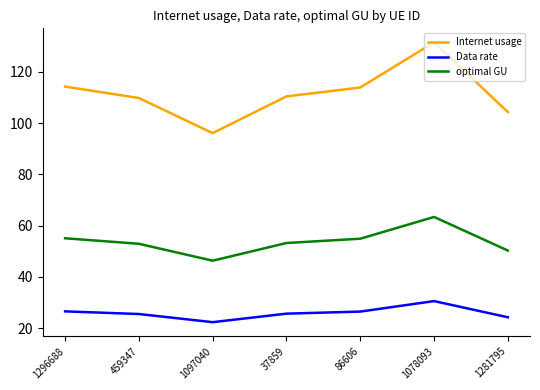

What is the approximate value of Data rate at 1097040?

22.3